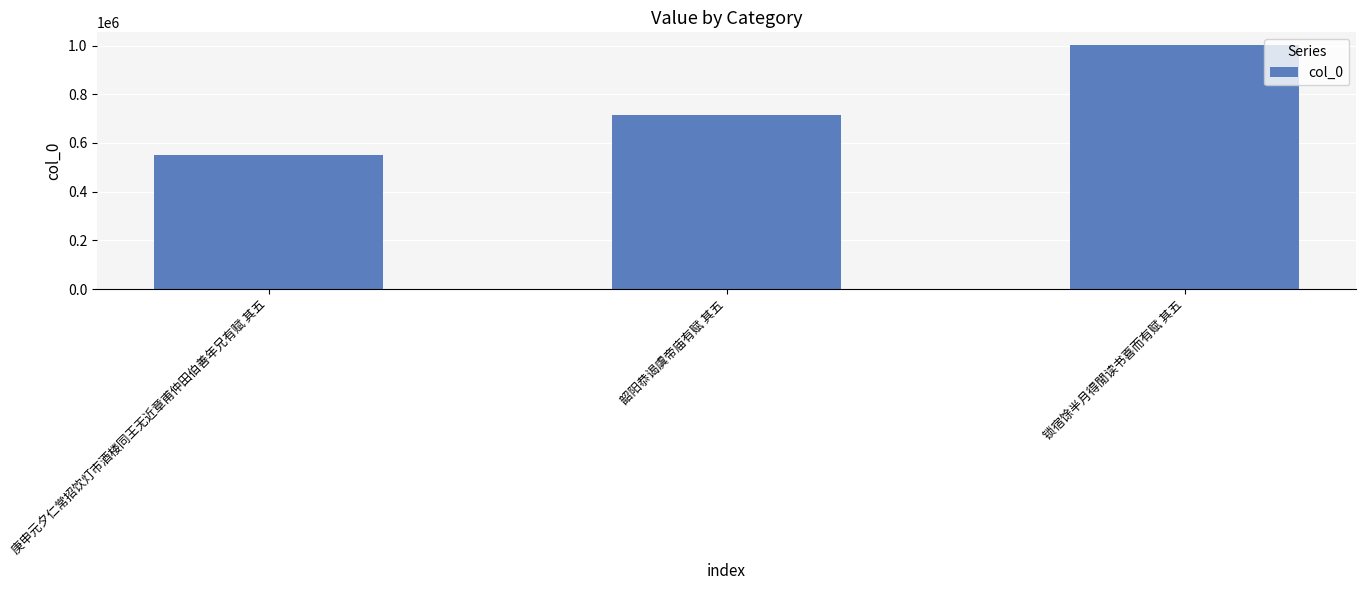

What is the label of the 3rd bar from the left?

锁宿馀半月得閒读书喜而有赋 其五